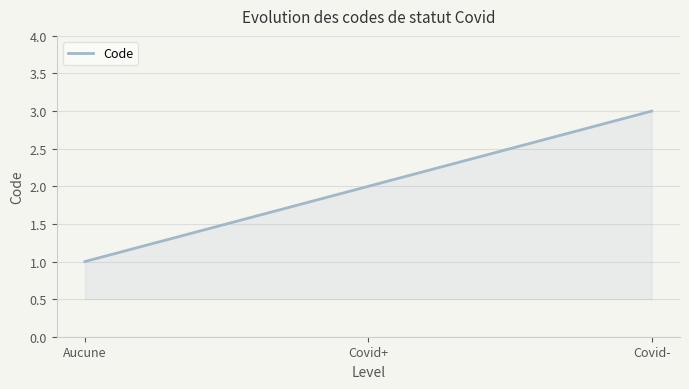

What is the label of the 3rd point from the left?

Covid-